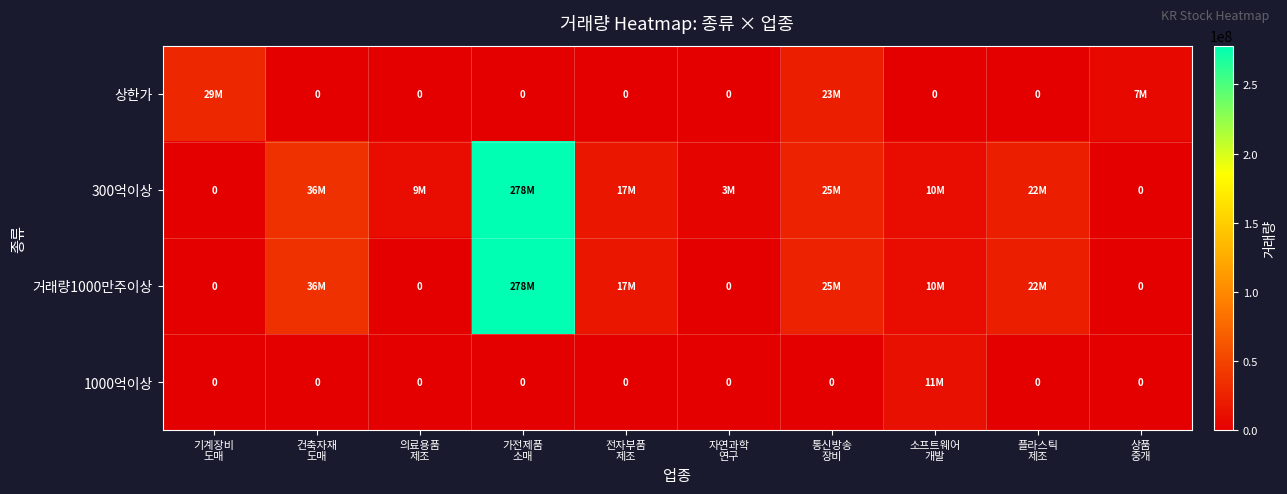

List the series in order of their peak value, highest first.

300억이상, 거래량1000만주이상, 상한가, 1000억이상